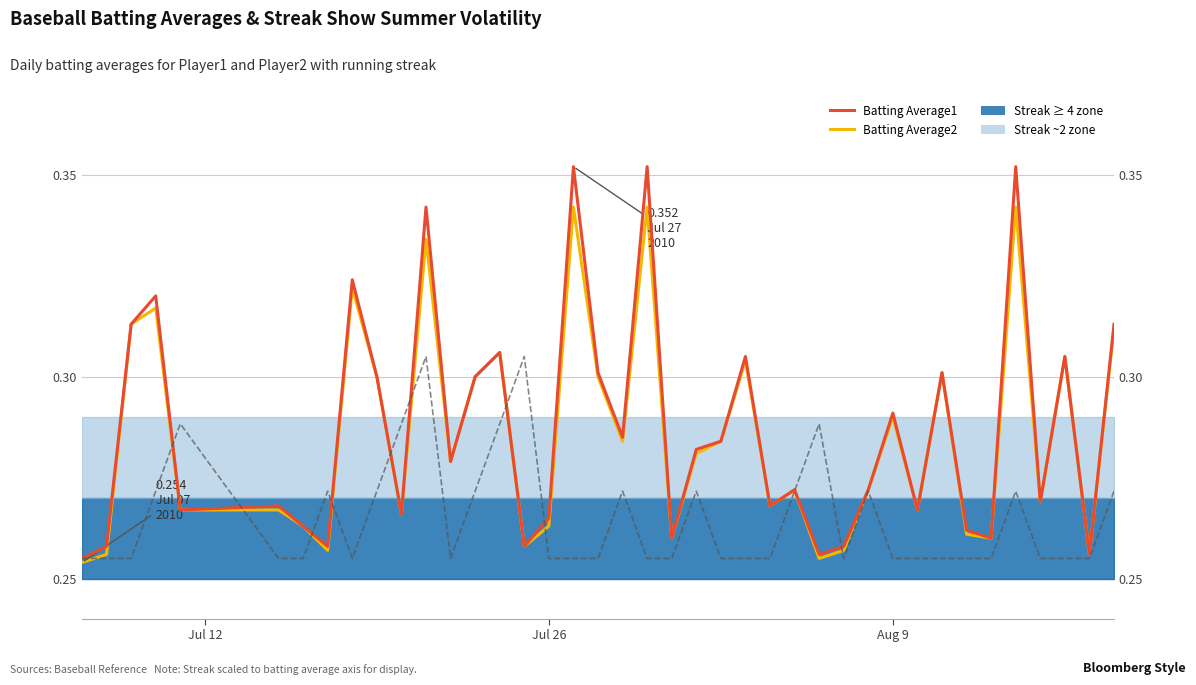

The Streak (scaled) series shows 0.4 at 23. True or false?

False